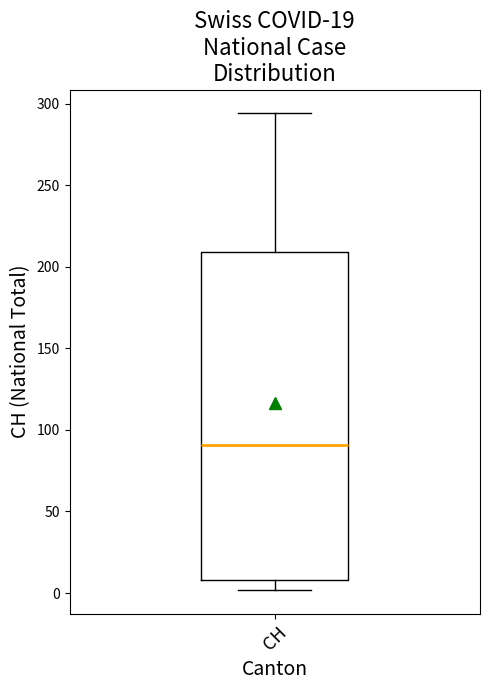

Read this box plot against the y-axis: the position of the median line, the range covered by the box, and the ends of both whiskers. The values are not printed on the chart, so give them approximately, as read against the axis.

median 90, box 10 to 210, whiskers 0 to 295